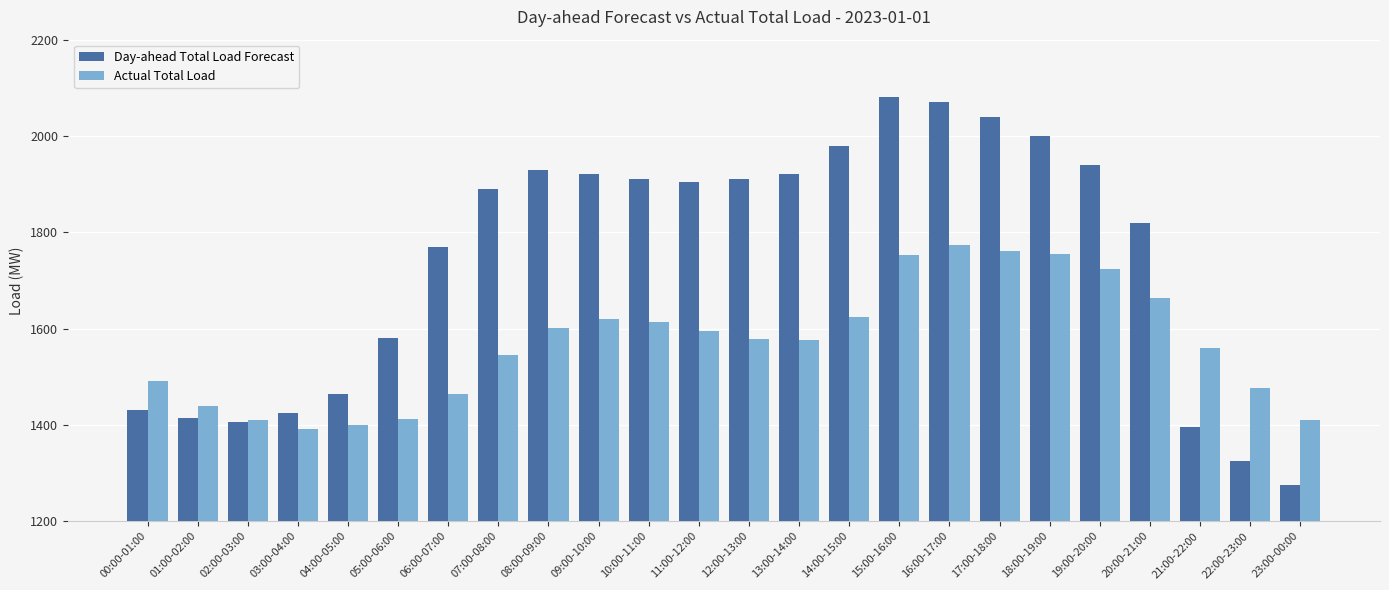

List the series in order of their overall mean, lowest first.

Actual Total Load, Day-ahead Total Load Forecast